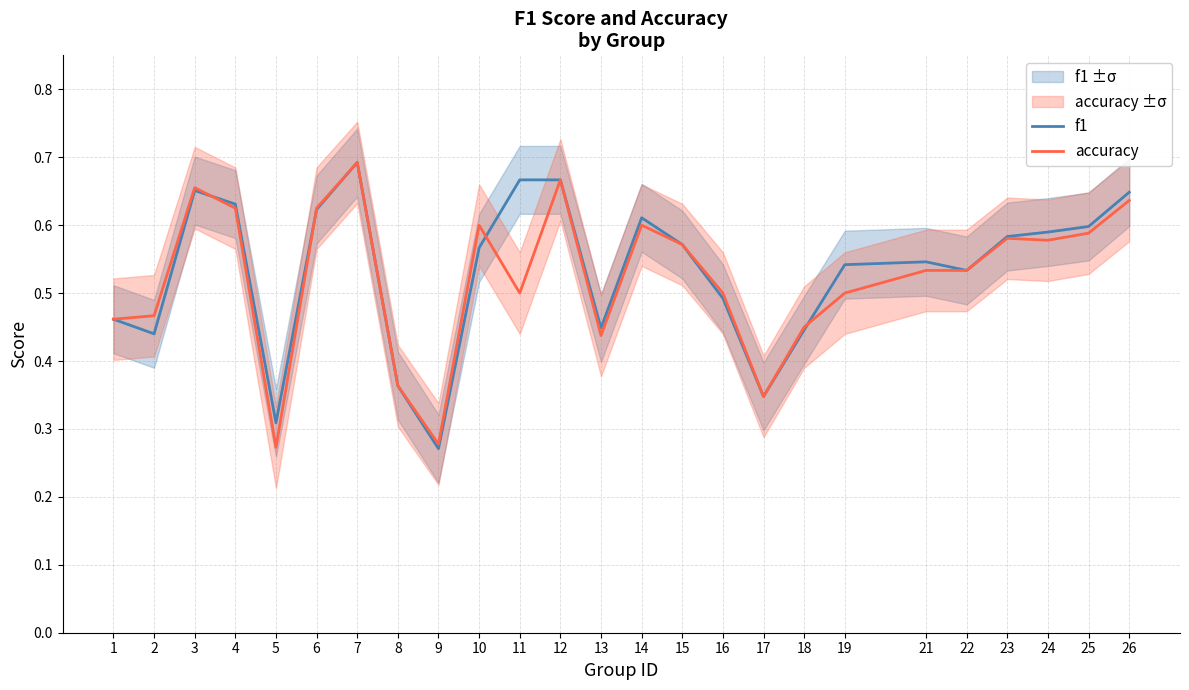

How many distinct data groups are displayed?

2